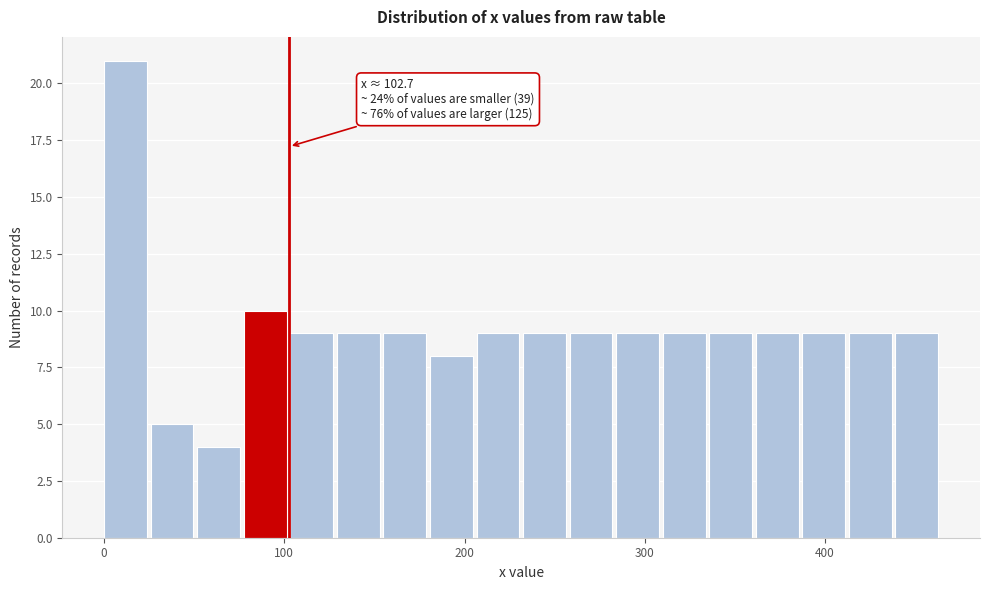

Around what value on the x-axis is the tallest bar? Give the approximate position of its centre, as read against the axis.

10